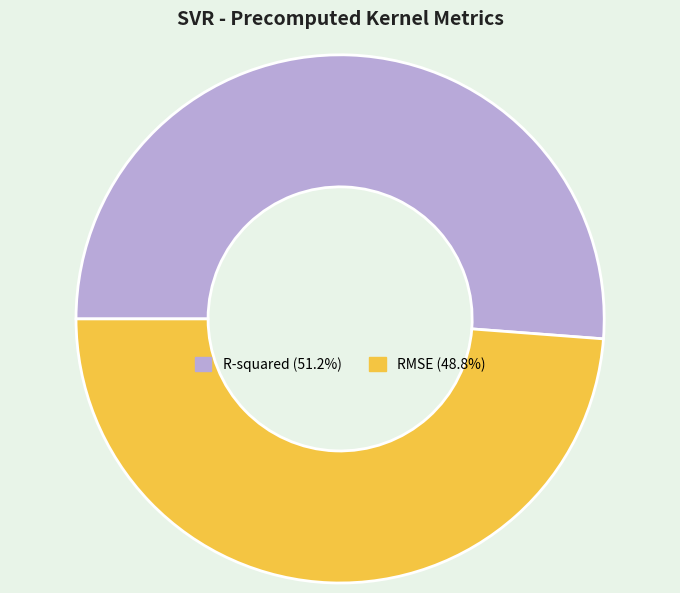

True or false: RMSE accounts for 49% of the total.

True